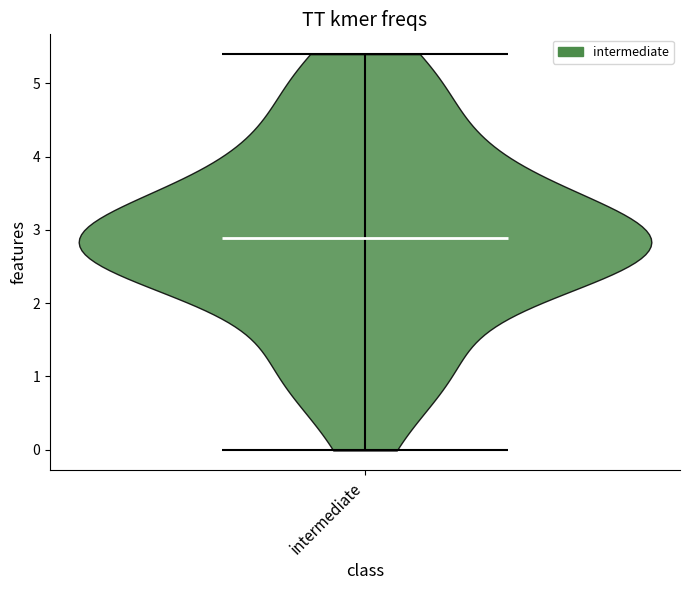

Read this violin plot against the y-axis: where its median line is, and the lowest and highest points the violin reaches. The values are not printed on the chart, so give them approximately, as read against the axis.

median line 2.9, lowest point 0.0, highest point 5.4